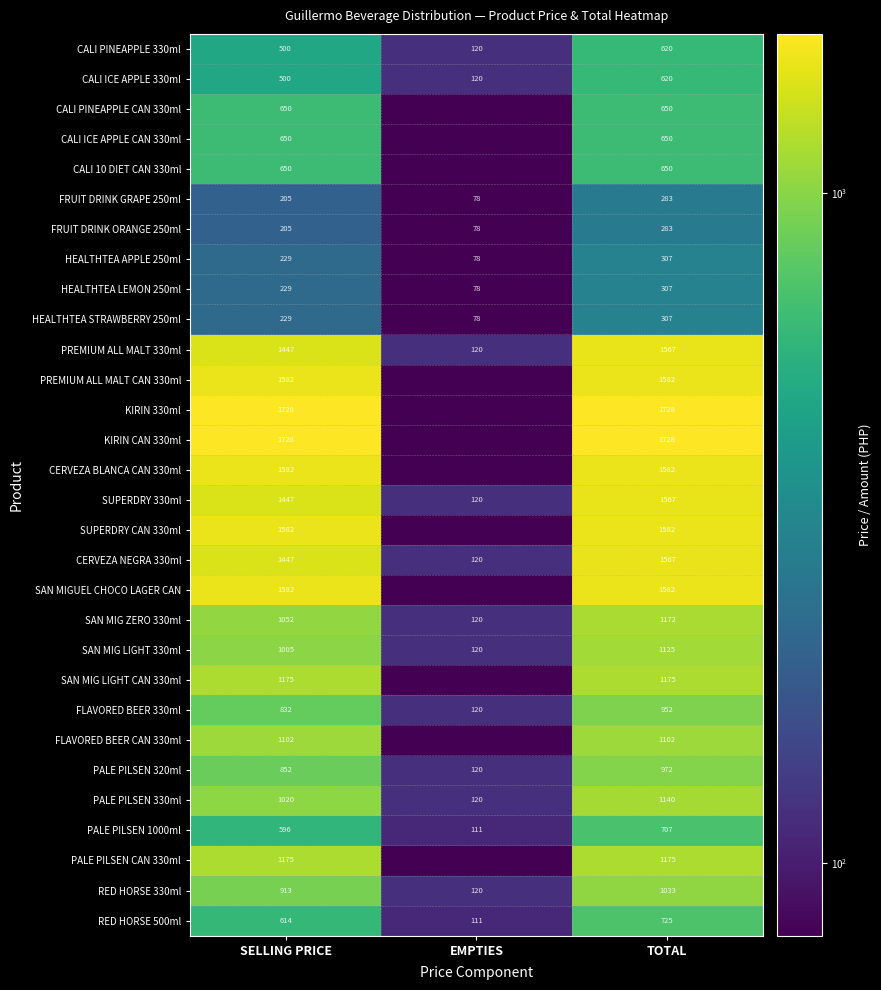

How many distinct data groups are displayed?

30